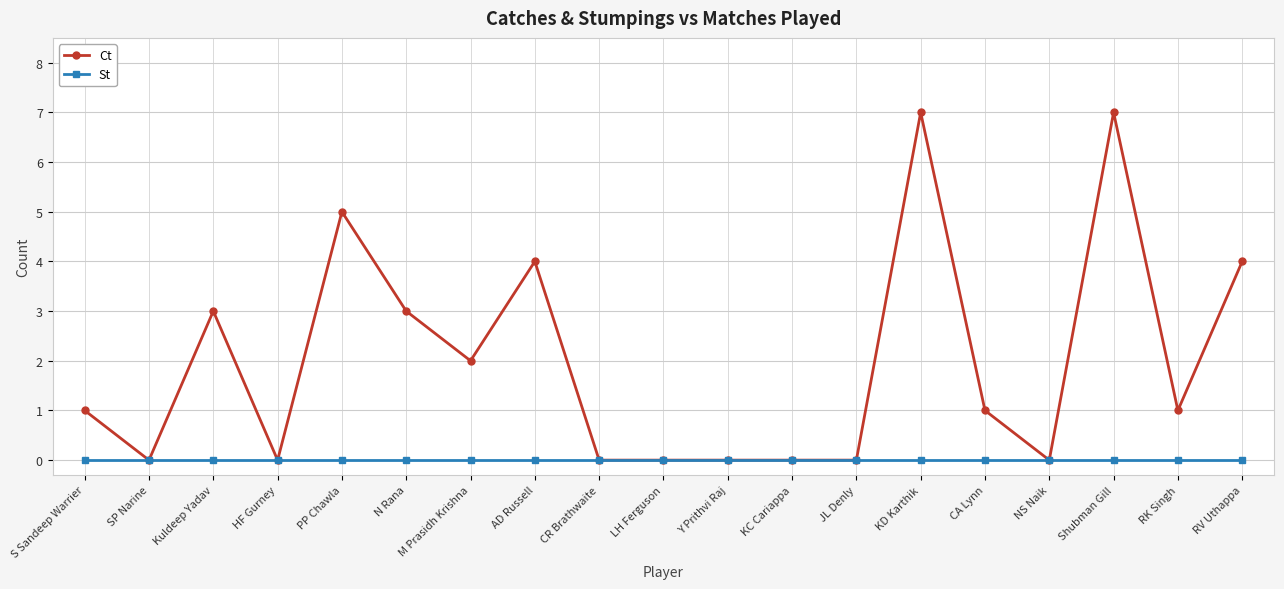

What value does the Ct series have at Kuldeep Yadav?

3